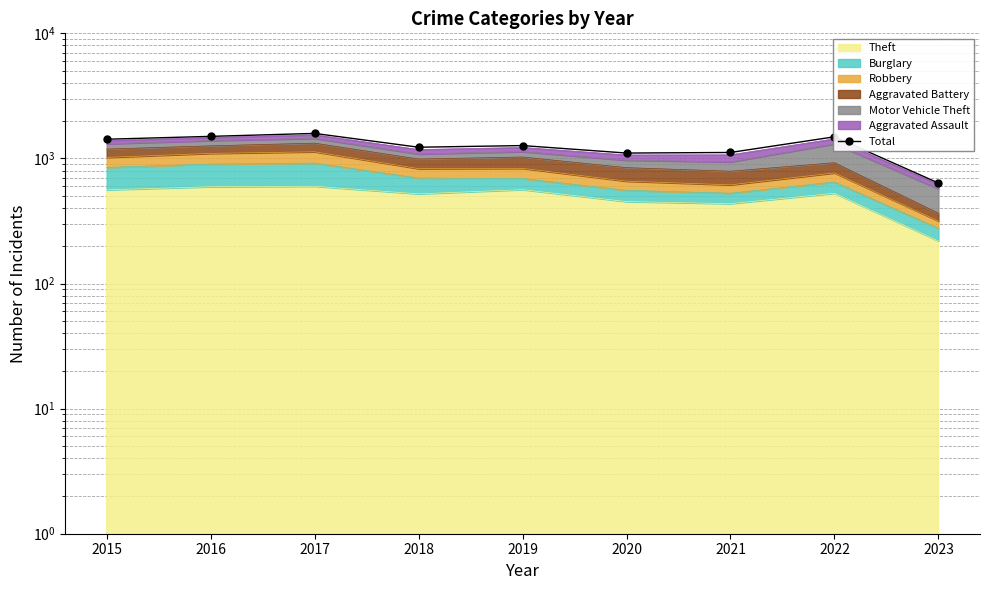

Does the chart have visible grid lines?

Yes